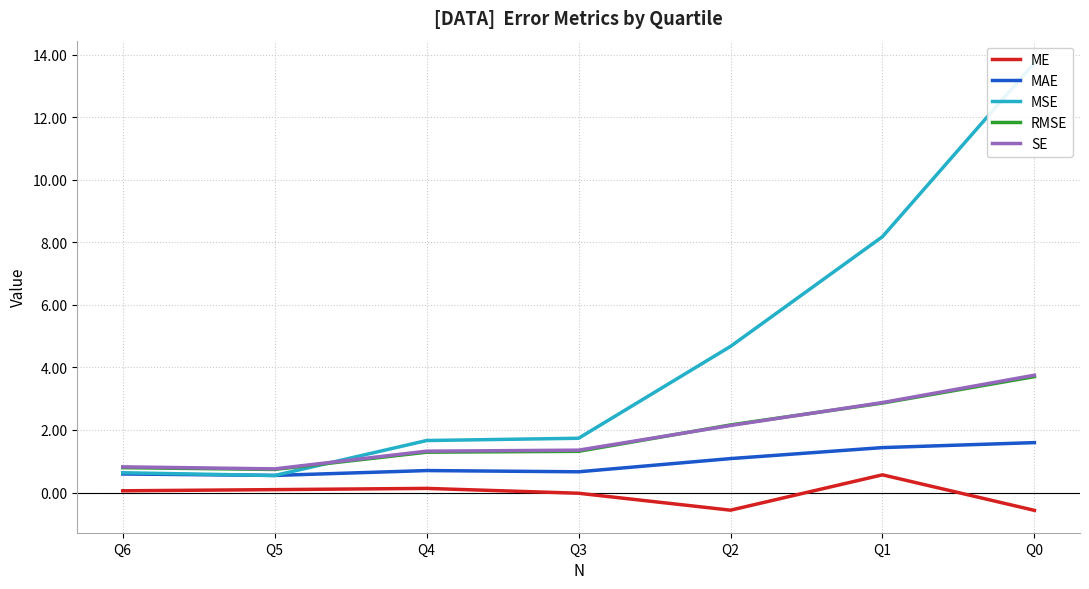

Count the number of categories in the chart.

7